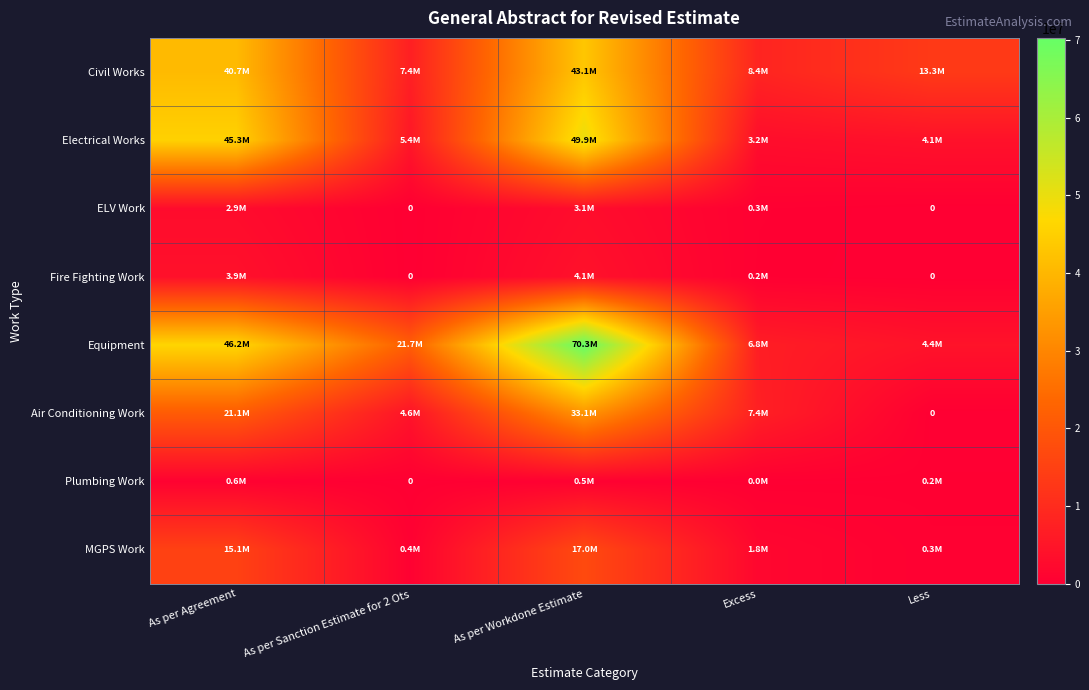

The Fire Fighting Work series shows -1823481.7 at As per Sanction Estimate for 2 Ots. True or false?

False